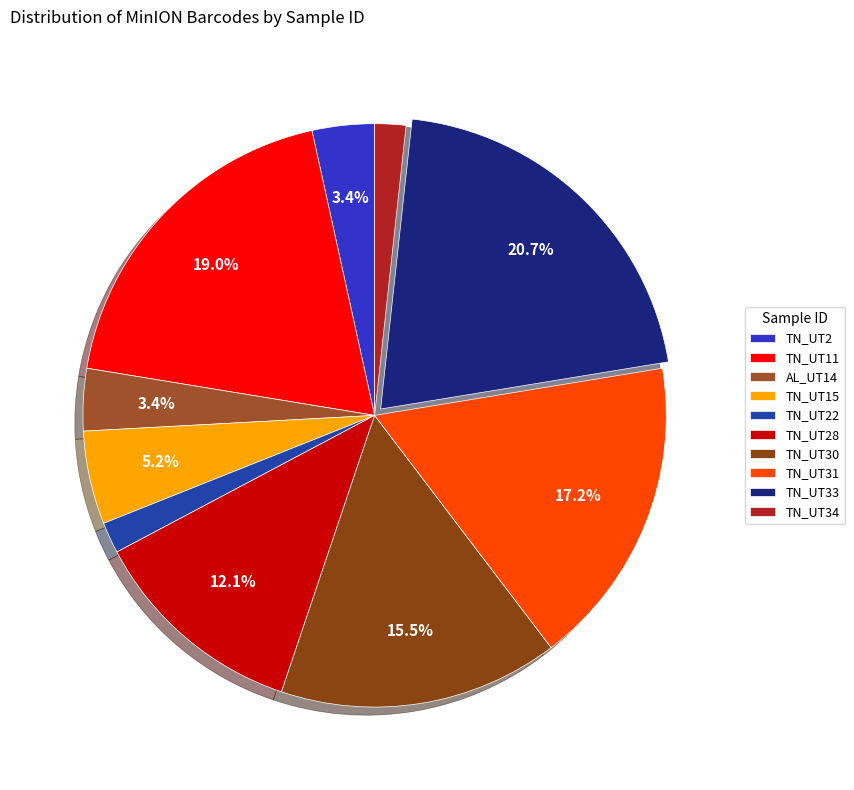

To the nearest percent, what percentage of the pie is TN_UT11?

19%